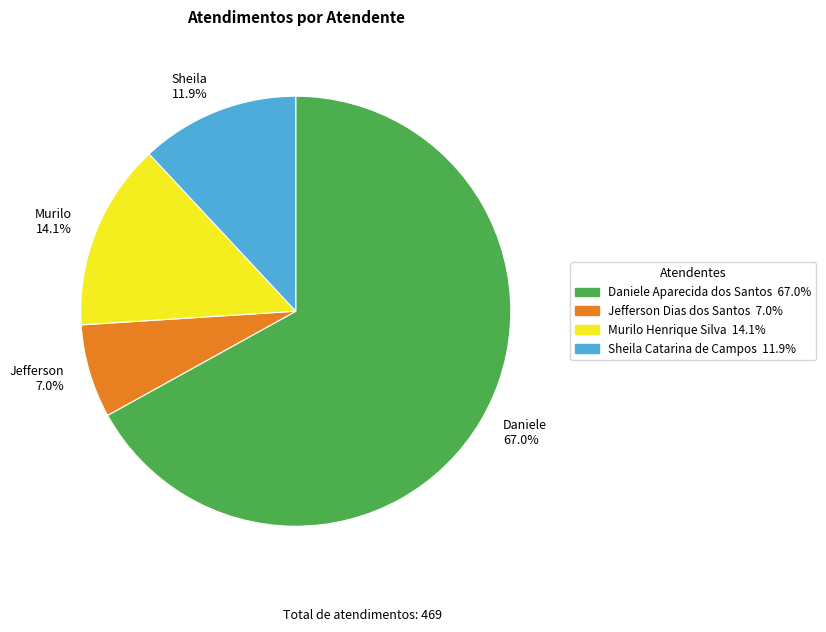

To the nearest percent, what is the average slice percentage?

25%